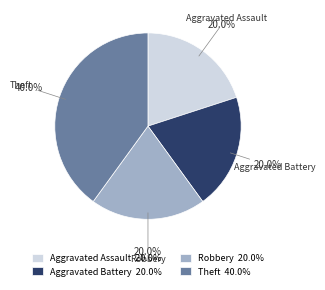

Does Aggravated Battery 20.0% account for over 50% of the chart?

No